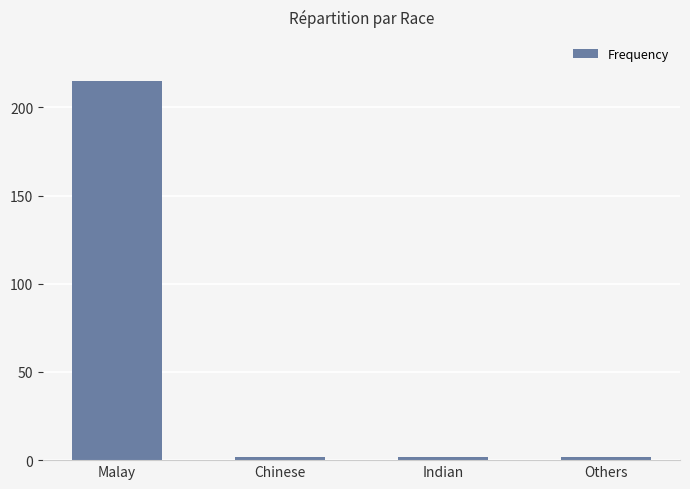

What is the difference between the maximum and minimum values?

213